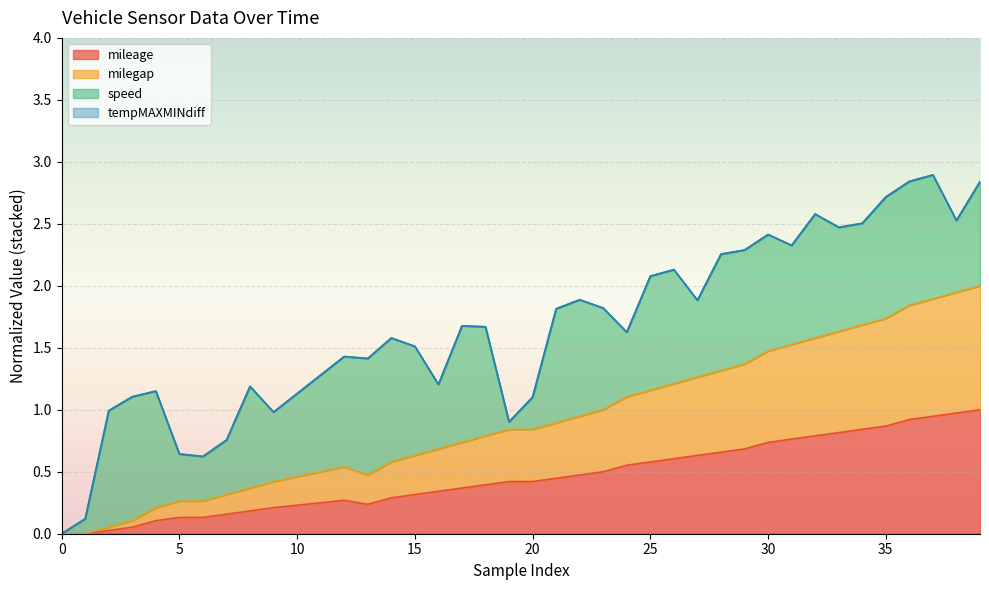

What is the average value of the mileage series?

0.5